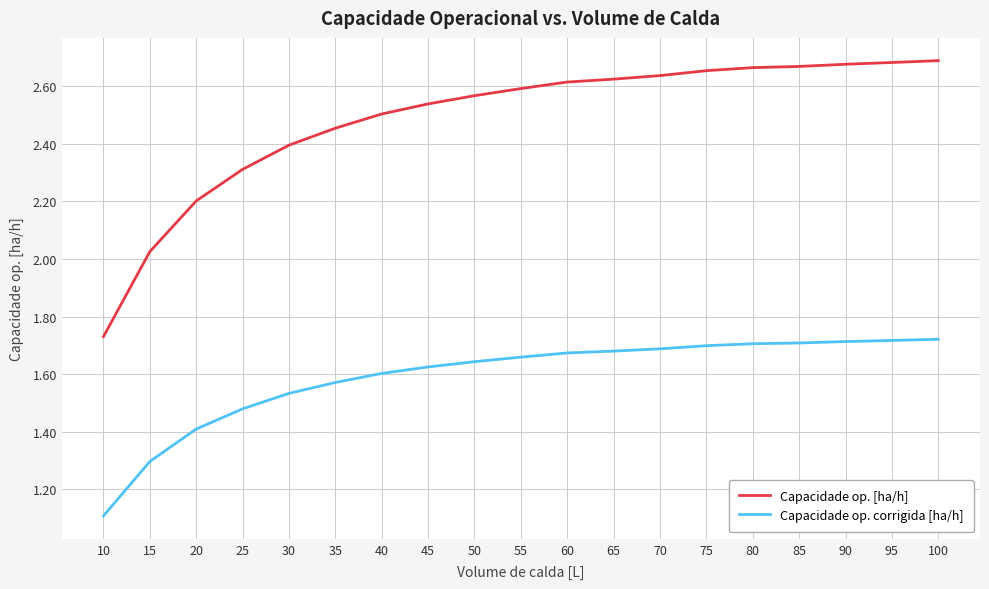

True or false: Capacidade op. corrigida [ha/h] has a value of 2.5 at 45.

False